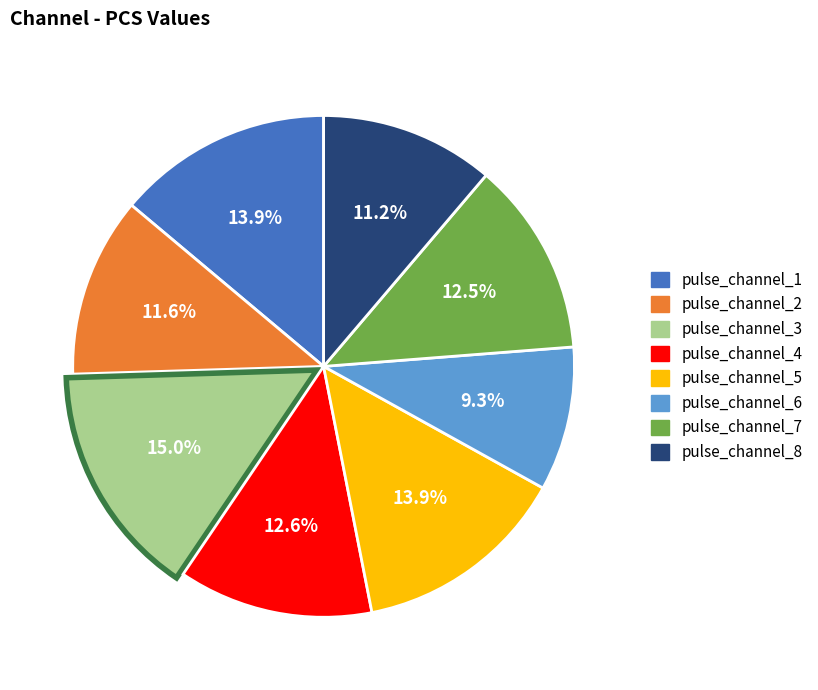

Combined, do pulse_channel_8 and pulse_channel_5 account for over 50%?

No